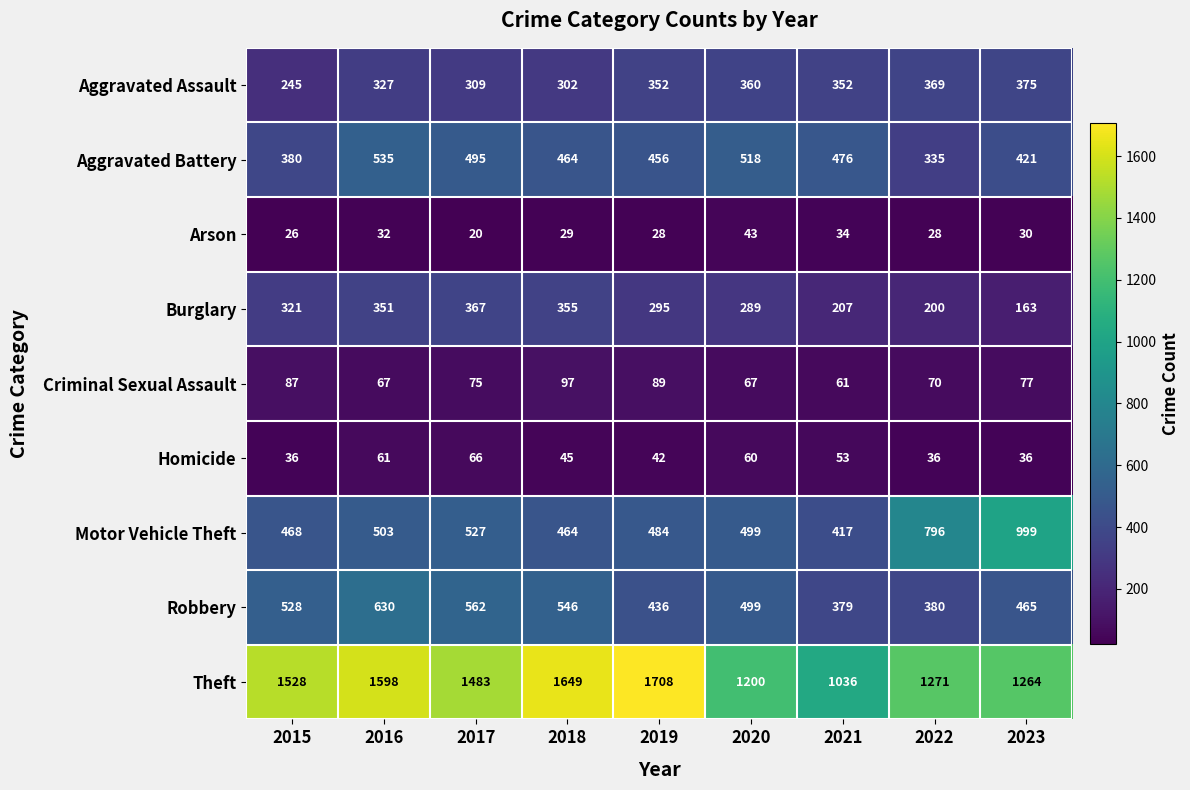

Is it true that Homicide equals 36 at 2022?

True